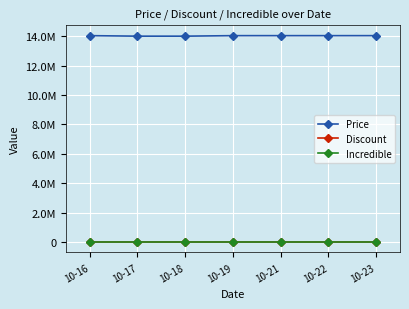

What is the value of the Price point at the 4th from the left?

14034810